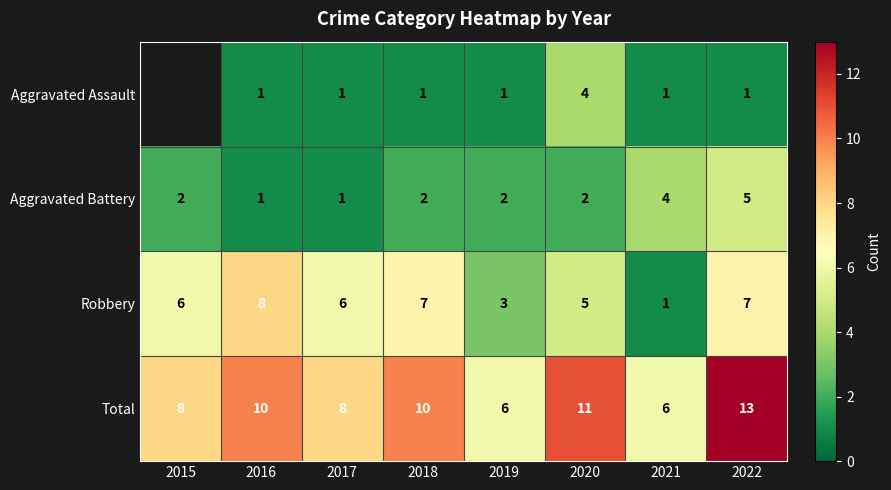

At which category is the sum across all series the highest?

2022